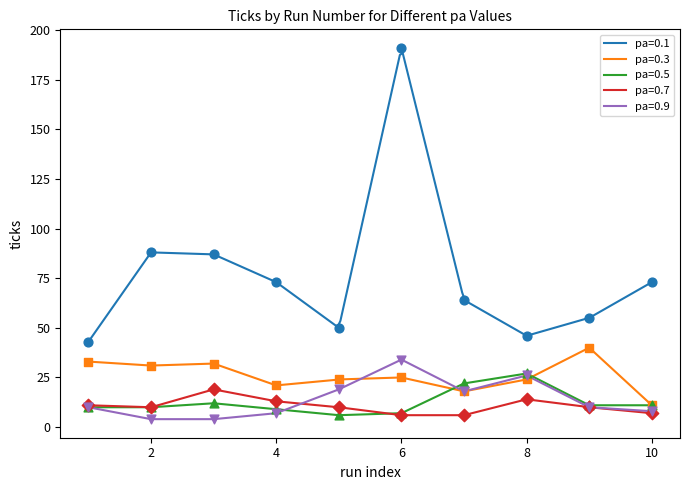

What are all the series names shown in the legend?

pa=0.1, pa=0.3, pa=0.5, pa=0.7, pa=0.9